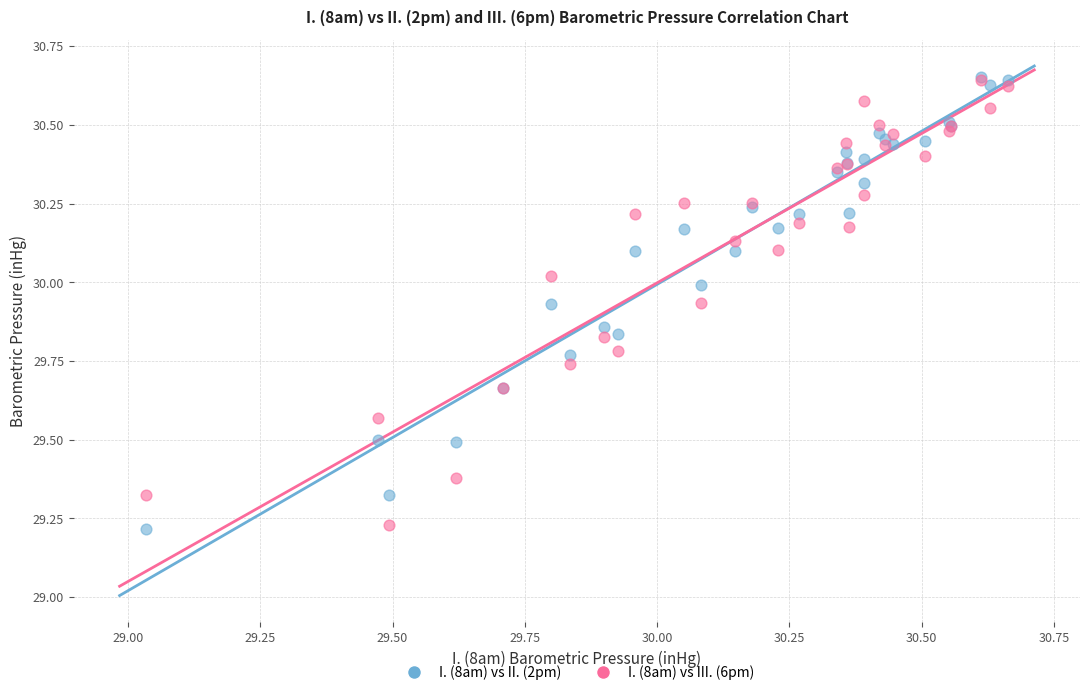

Which series has the widest spread of Y values?

I. (8am) vs II. (2pm)